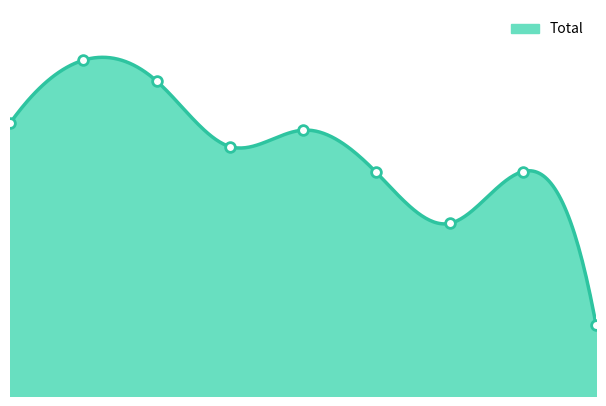

The value at 2 is 365. True or false?

True